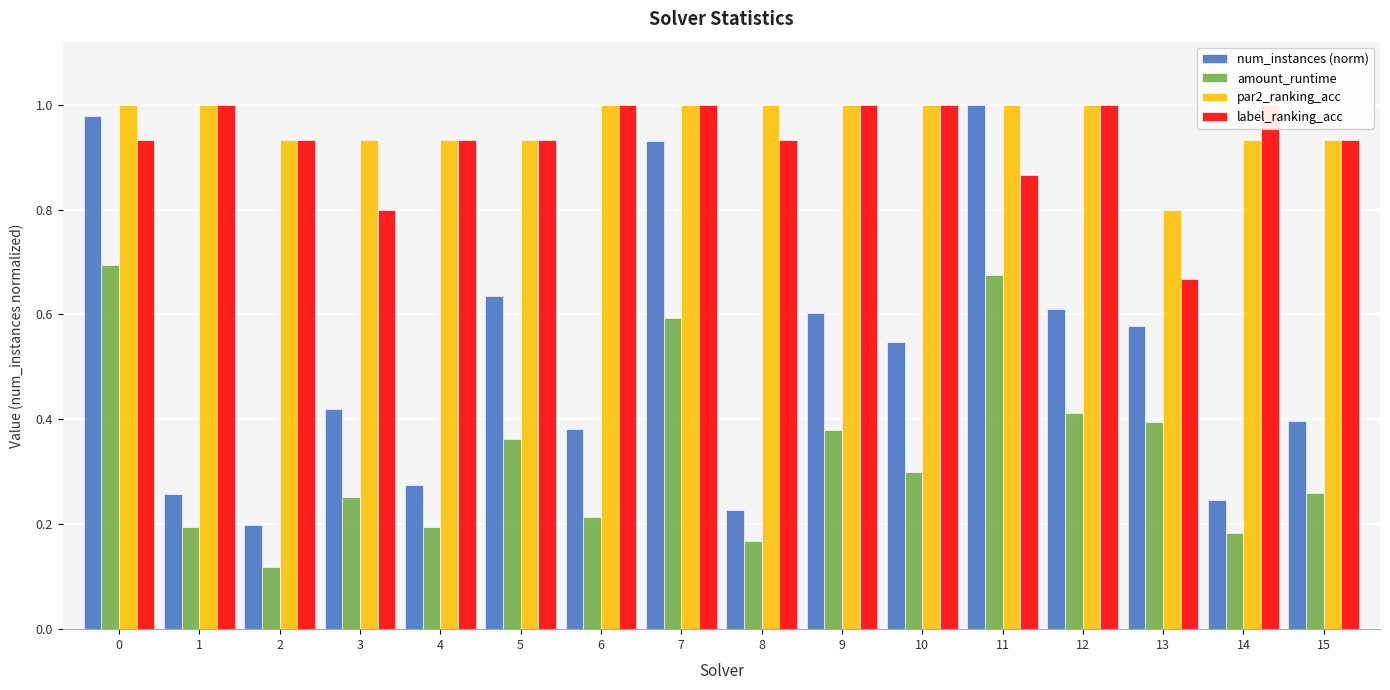

Between 3 and 7, which is larger?

7